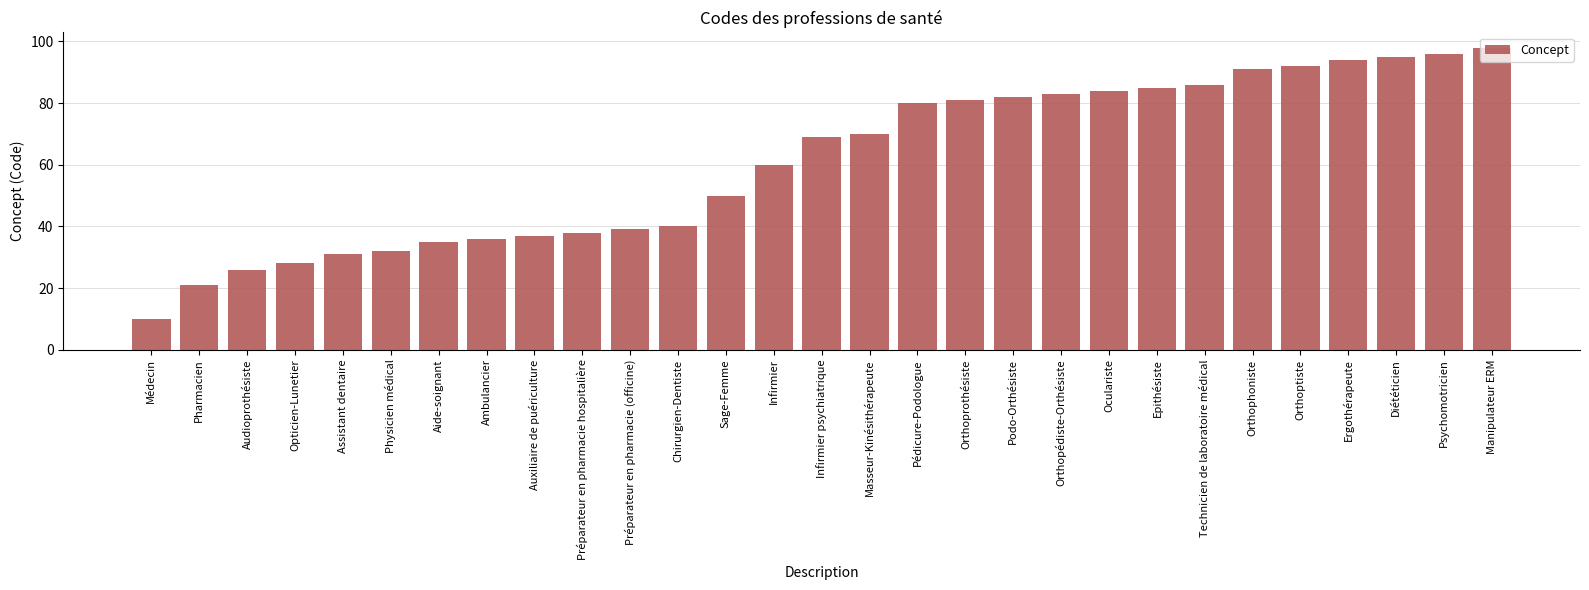

Which label corresponds to the largest value in the chart?

Manipulateur ERM